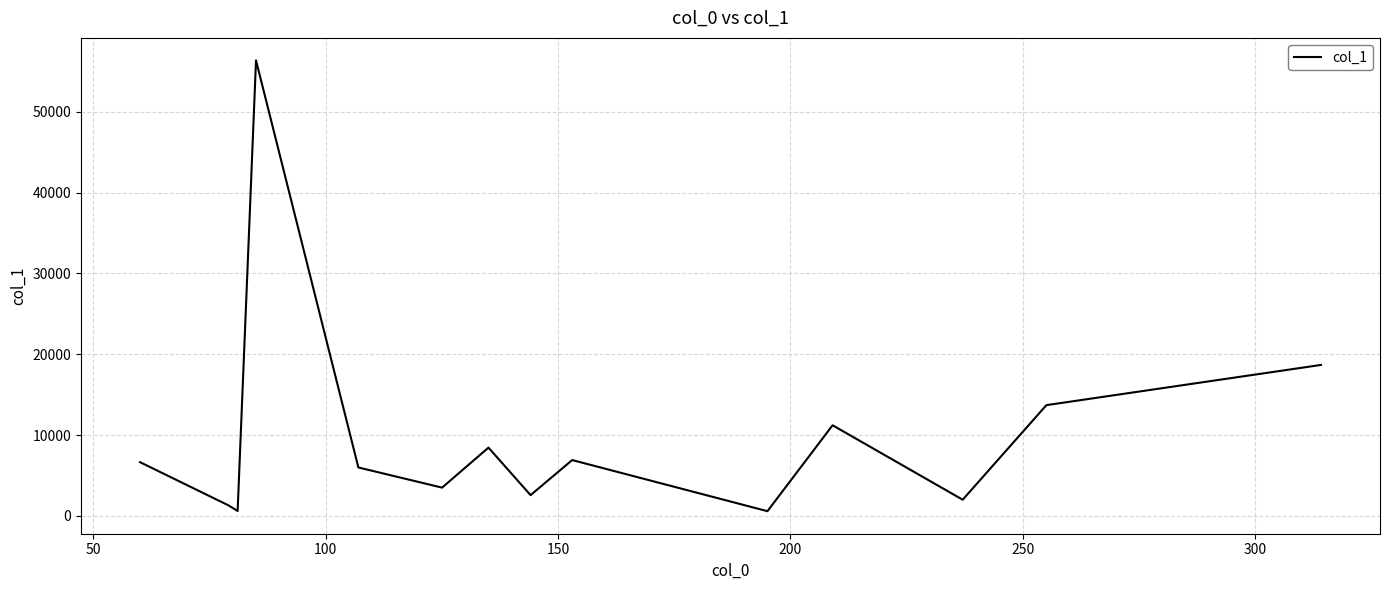

What is the greatest value displayed?

56346.4